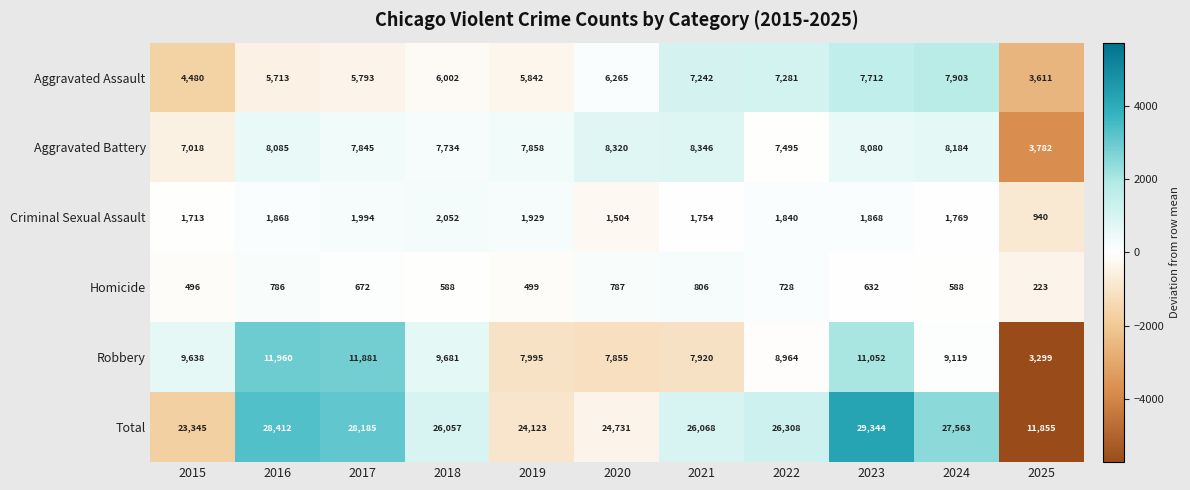

The Robbery series shows 11960 at 2016. True or false?

True